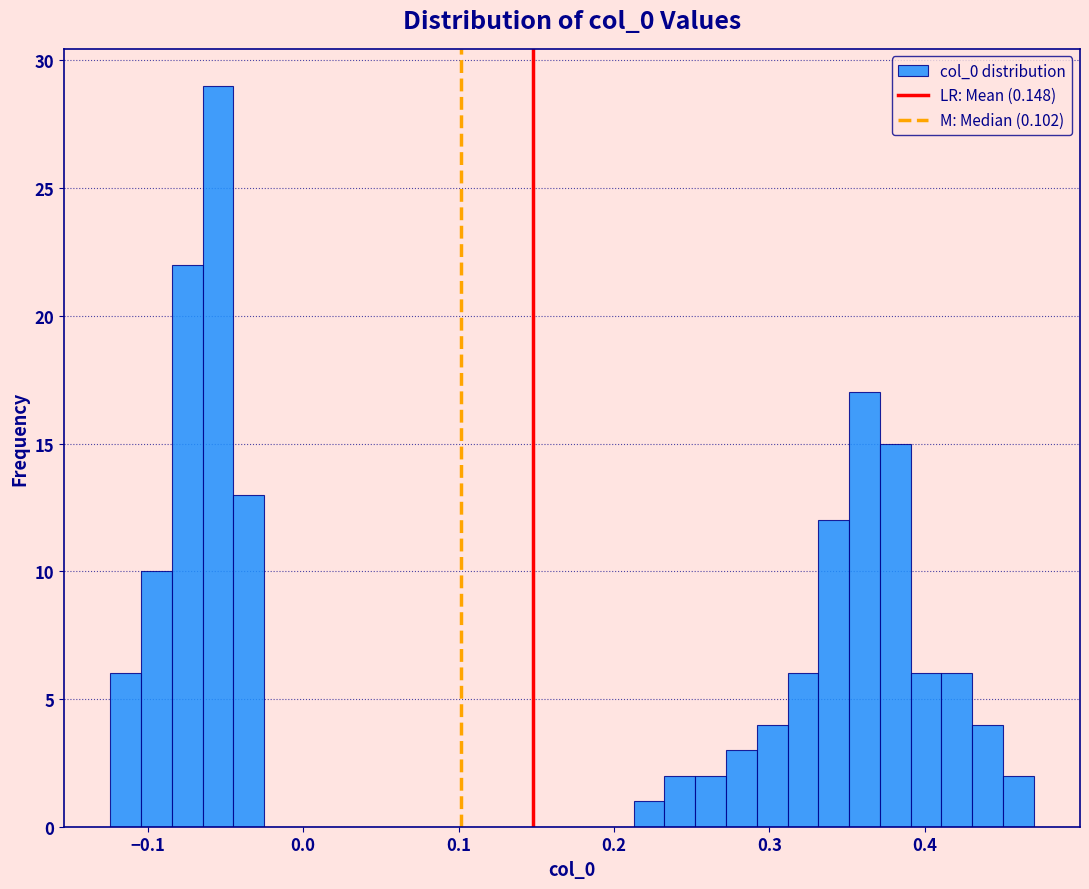

Read against the x-axis, roughly where is the centre of the tallest bar?

-0.05